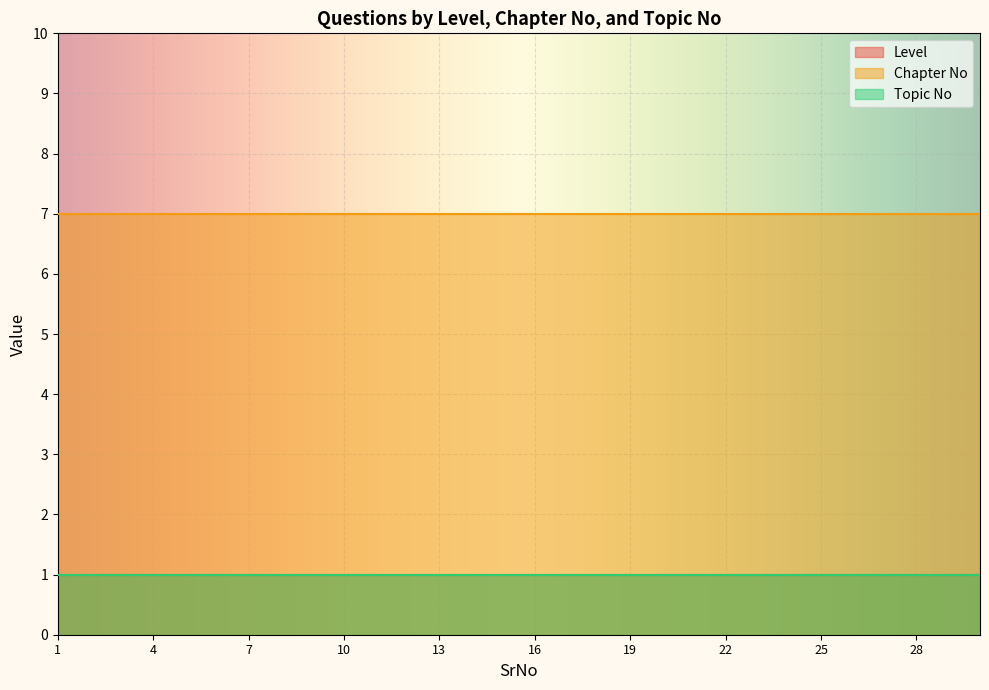

Reading left to right, what are all the values shown in this chart?

Level: 1=1	2=1	3=1	4=1	5=1	6=1	7=1	8=1	9=1	10=1	11=1	12=1	13=1	14=1	15=1	16=1	17=1	18=1	19=1	20=1	21=1	22=1	23=1	24=1	25=1	26=1	27=1	28=1	29=1	30=1
Chapter No: 1=7	2=7	3=7	4=7	5=7	6=7	7=7	8=7	9=7	10=7	11=7	12=7	13=7	14=7	15=7	16=7	17=7	18=7	19=7	20=7	21=7	22=7	23=7	24=7	25=7	26=7	27=7	28=7	29=7	30=7
Topic No: 1=1	2=1	3=1	4=1	5=1	6=1	7=1	8=1	9=1	10=1	11=1	12=1	13=1	14=1	15=1	16=1	17=1	18=1	19=1	20=1	21=1	22=1	23=1	24=1	25=1	26=1	27=1	28=1	29=1	30=1